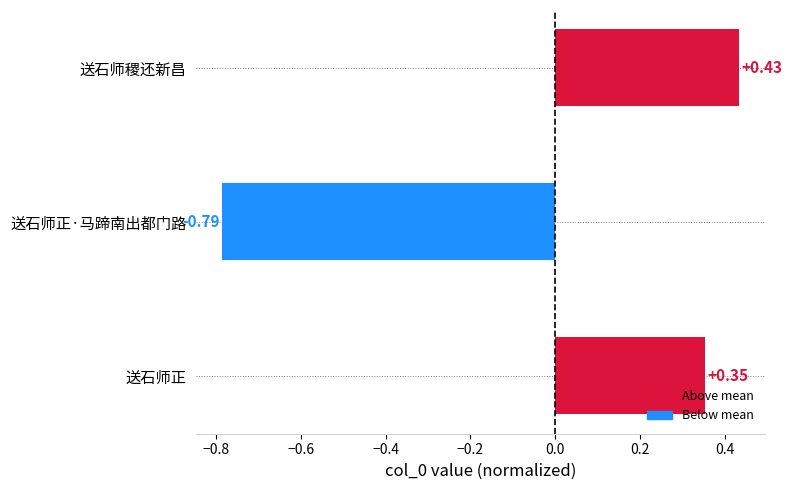

What is the label of the 2nd bar from the bottom?

送石师正·马蹄南出都门路